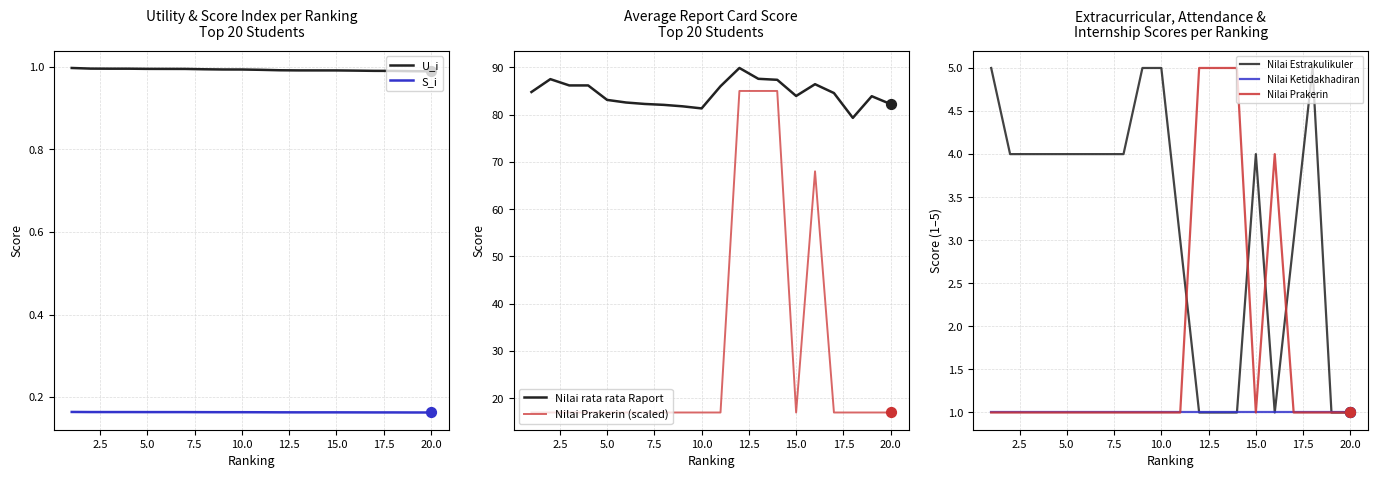

Which series has the largest total across all categories?

Nilai rata rata Raport